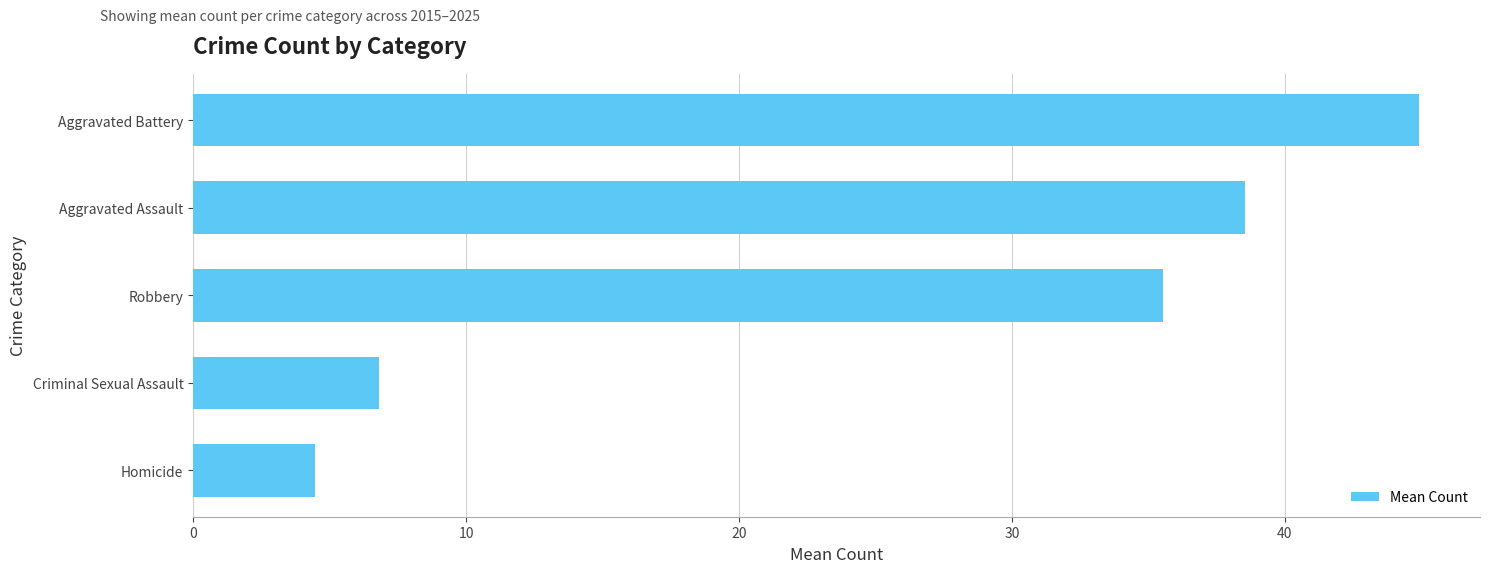

What is the greatest value displayed?

44.9